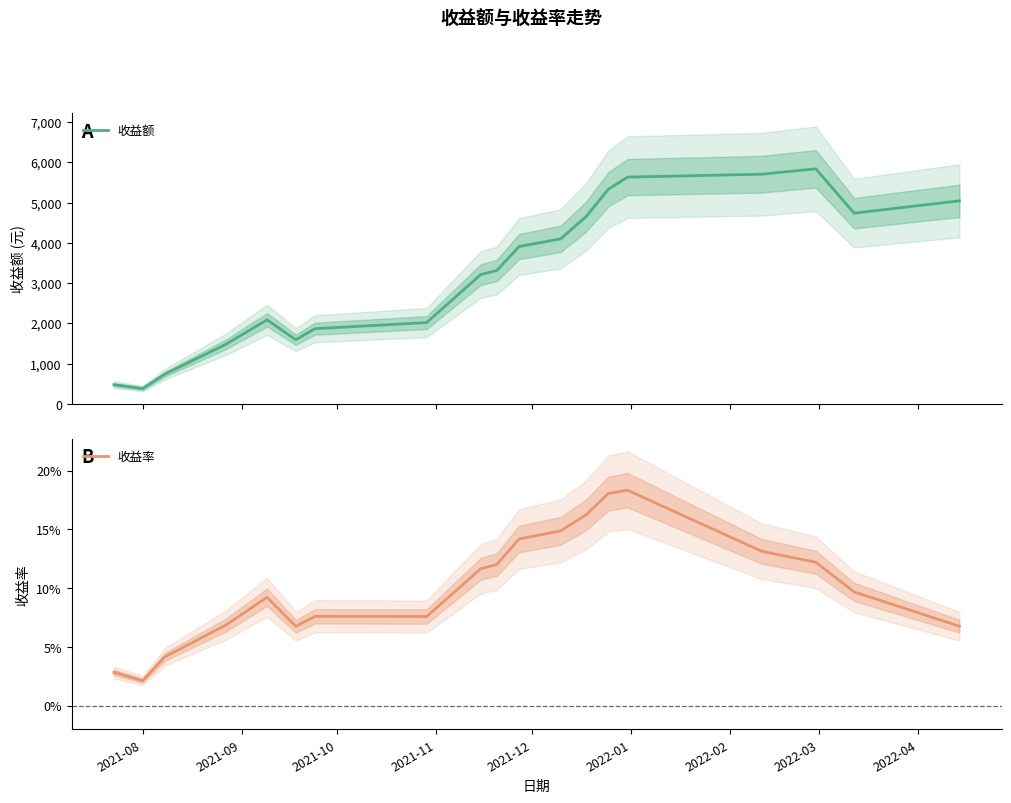

What is the value of the 收益率 point at the 18th from the left?

0.1